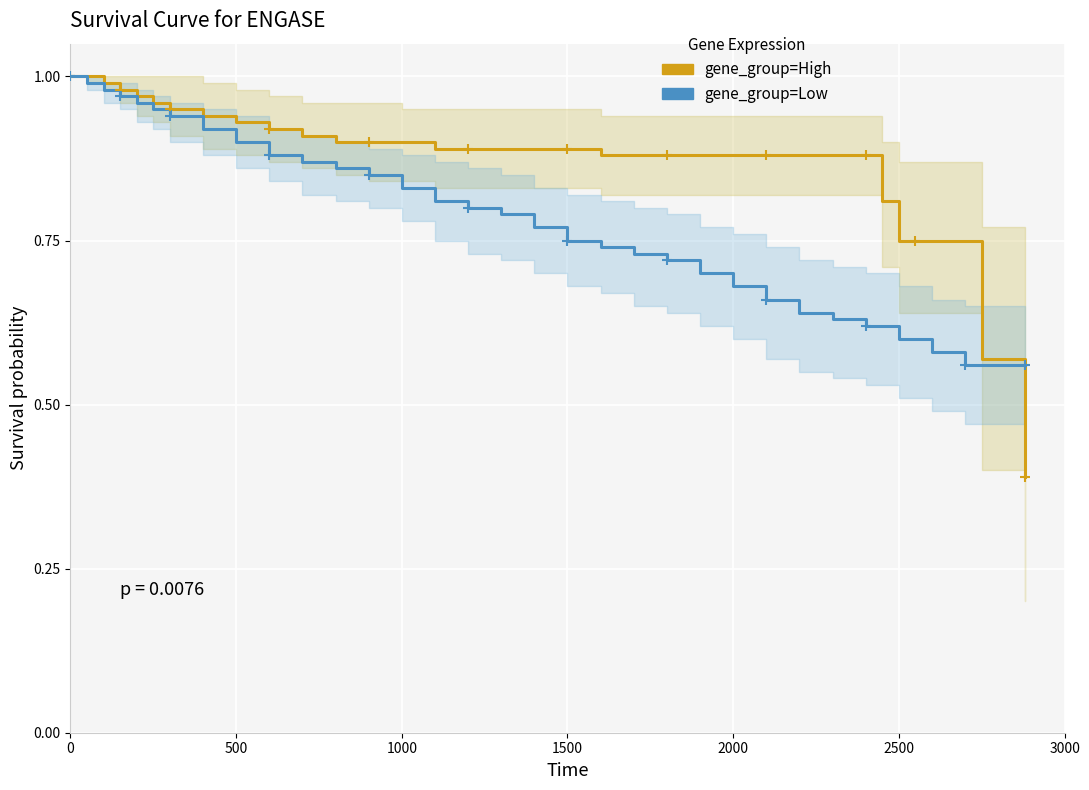

Which series has the largest Y range (max minus min)?

gene_group=High